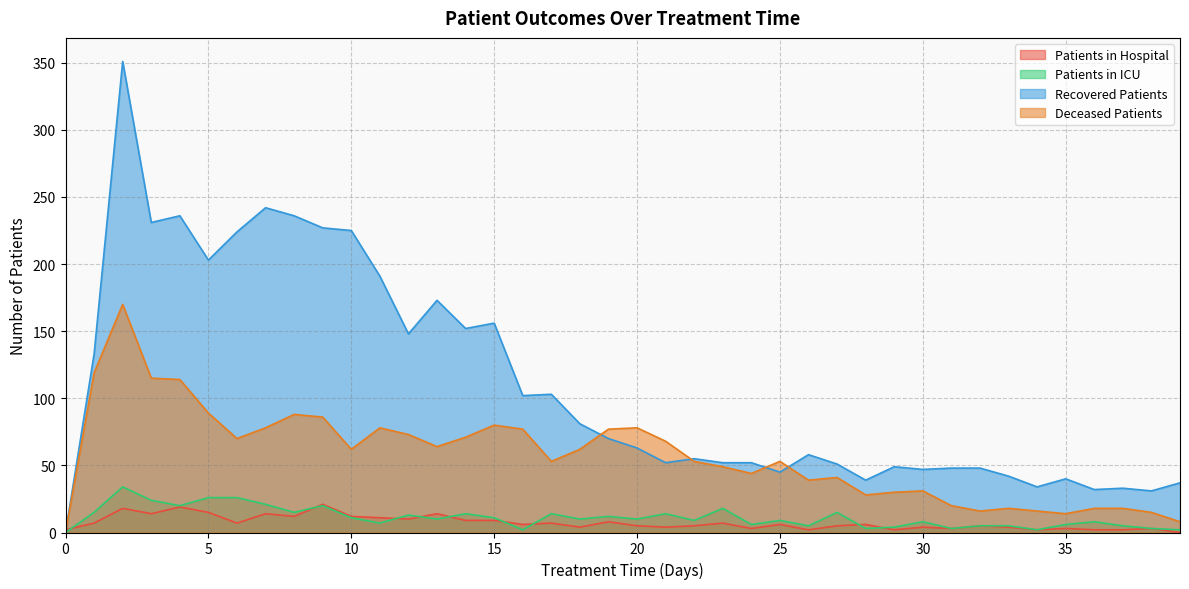

What is the sum of the recovered_patients values at 39 and 24?

89